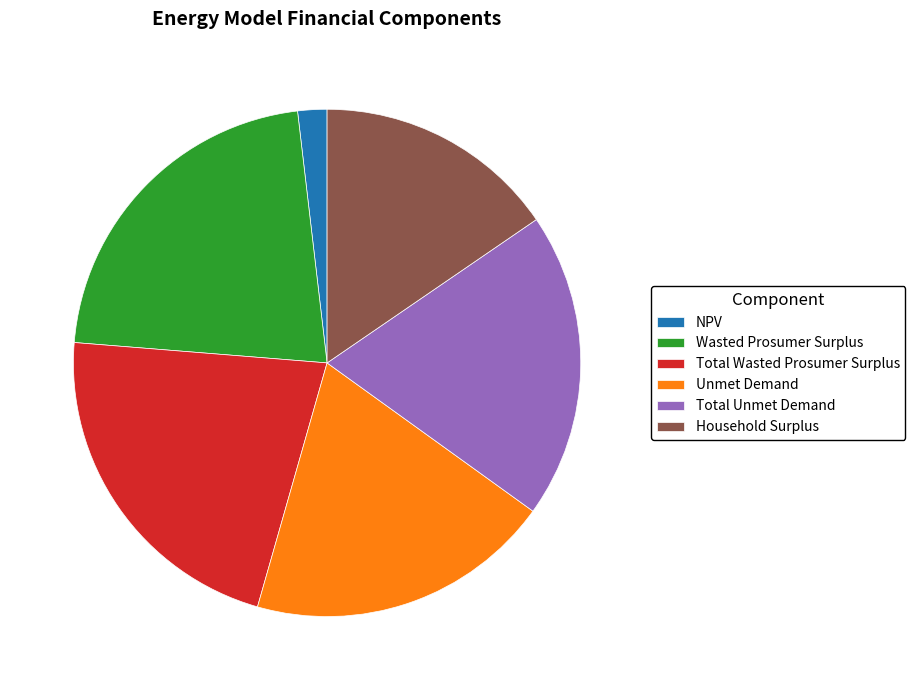

Is there any slice that represents more than half of the pie?

No